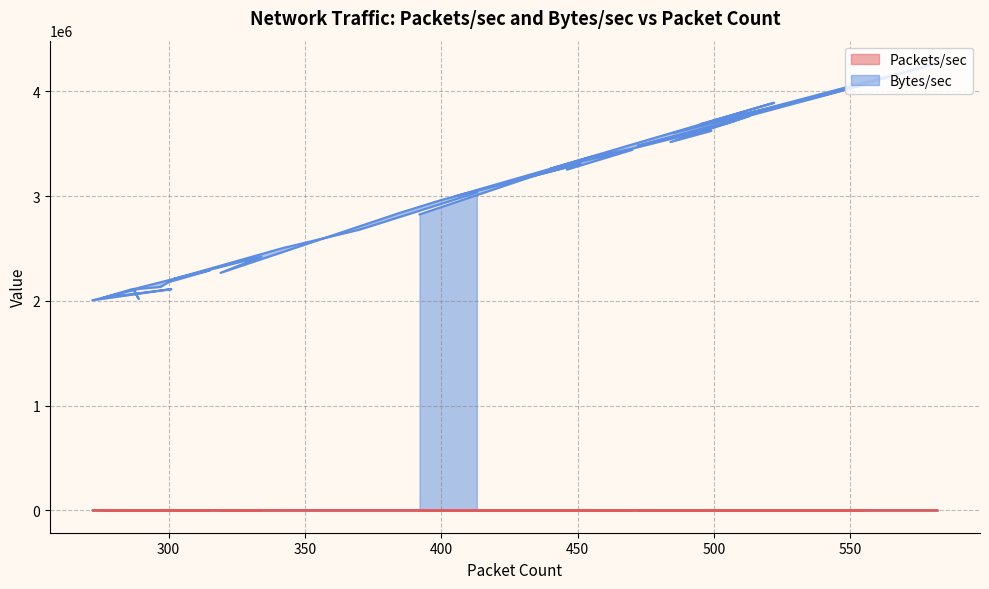

Read the Bytes/sec value at 484.

3516913.3